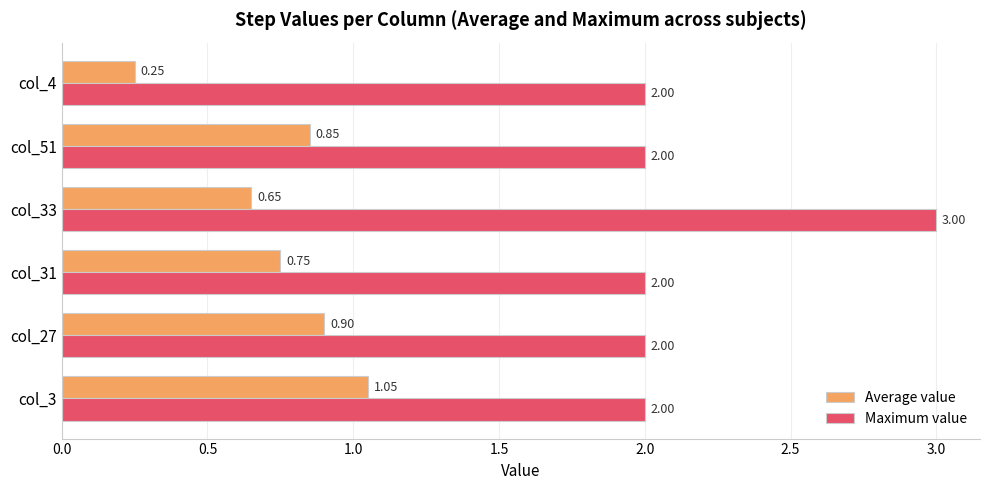

Which series changed the most between col_27 and col_51?

Average value